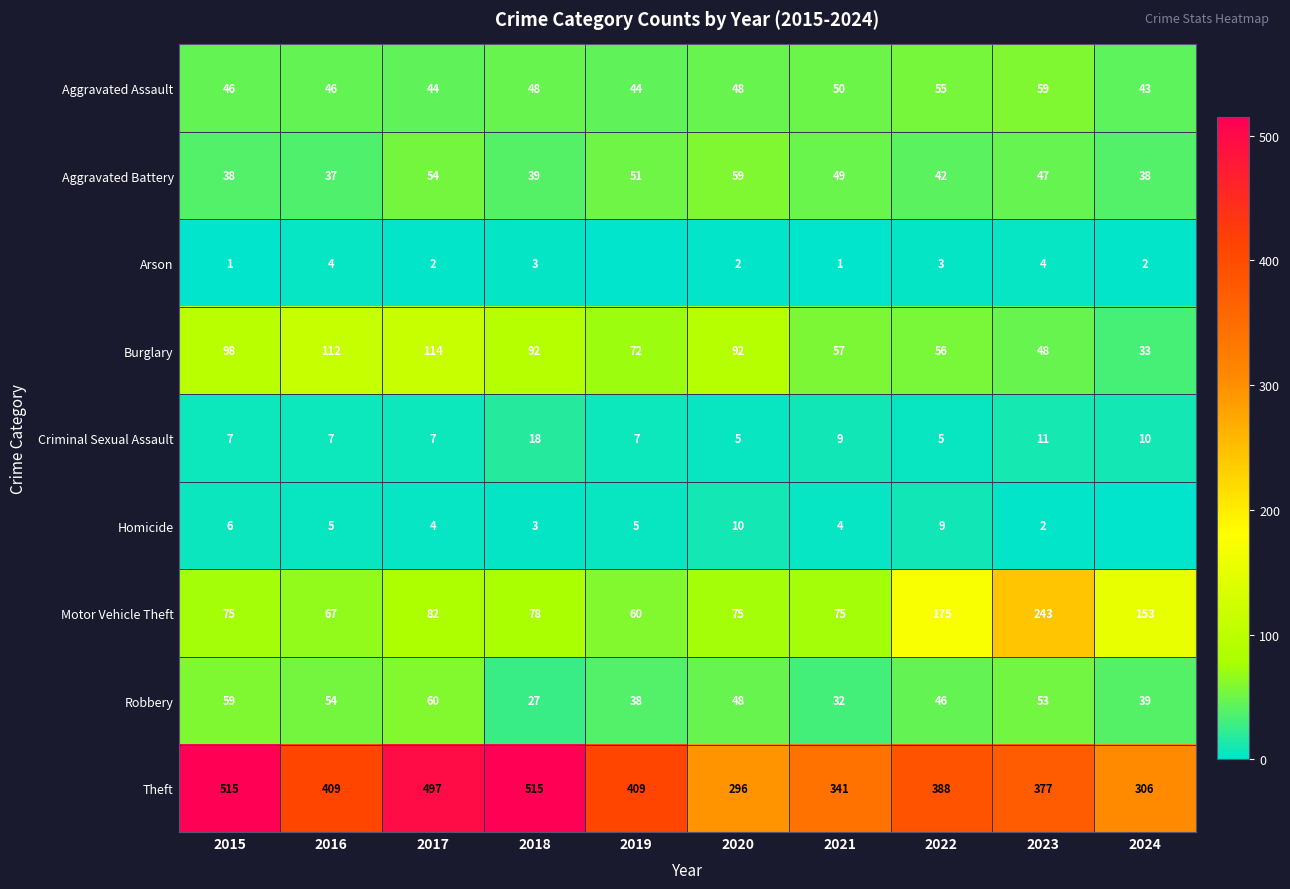

What value does the Theft series have at 2021?

341